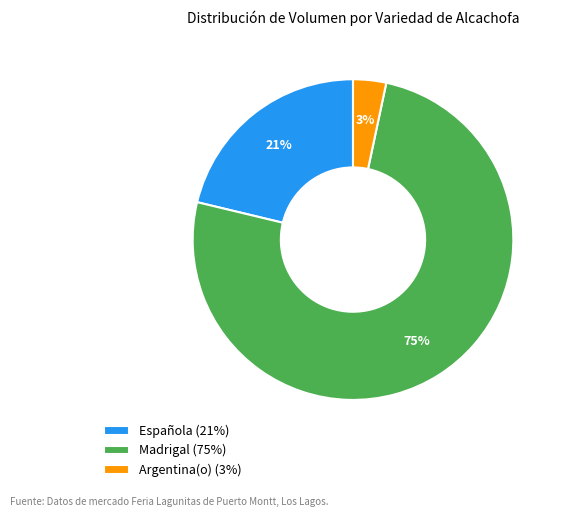

Does any single category account for the majority?

Yes